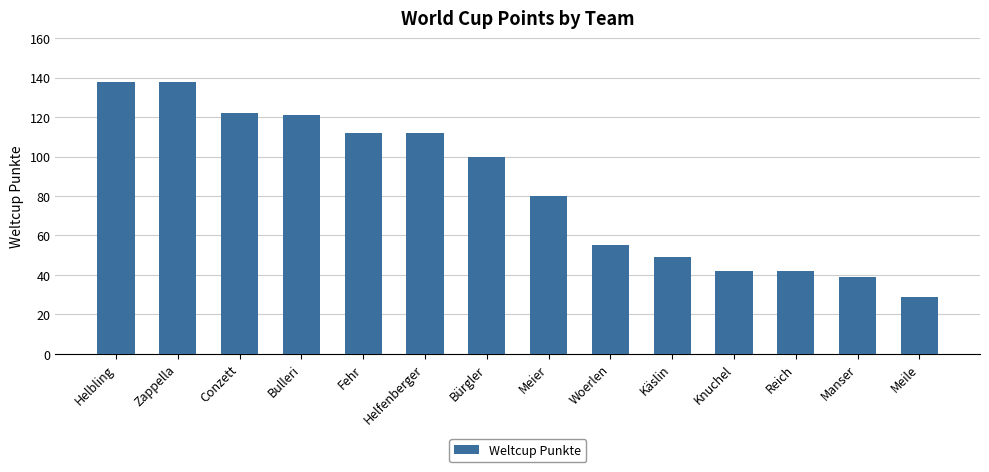

What is the label of the 7th bar from the left?

Bürgler